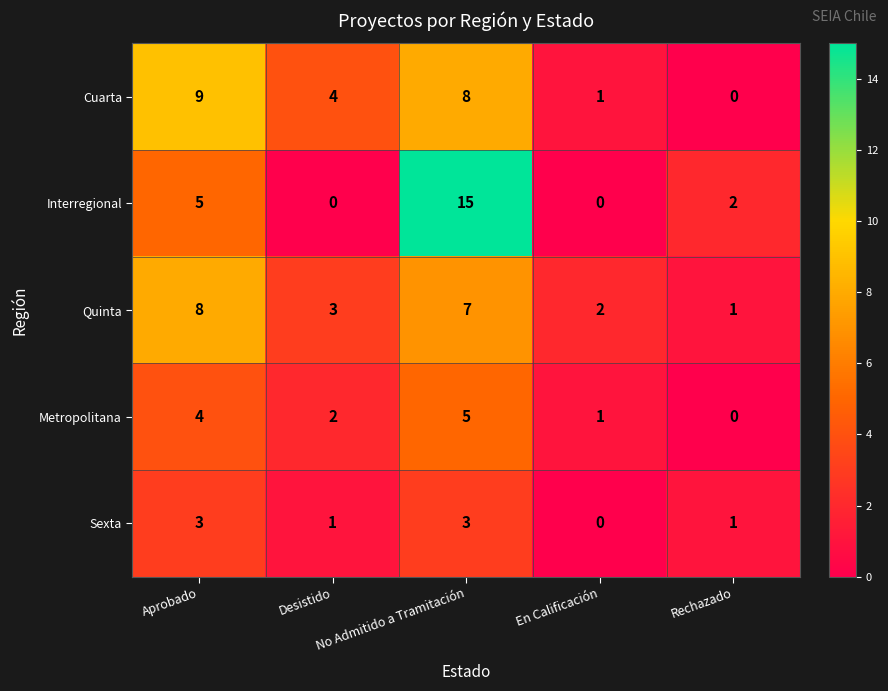

Count the Interregional values in the range 0 to 5.

4